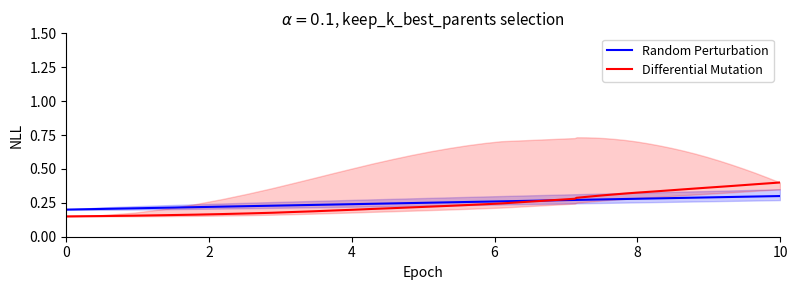

True or false: Differential Mutation has a value of 0.3 at 16.

False